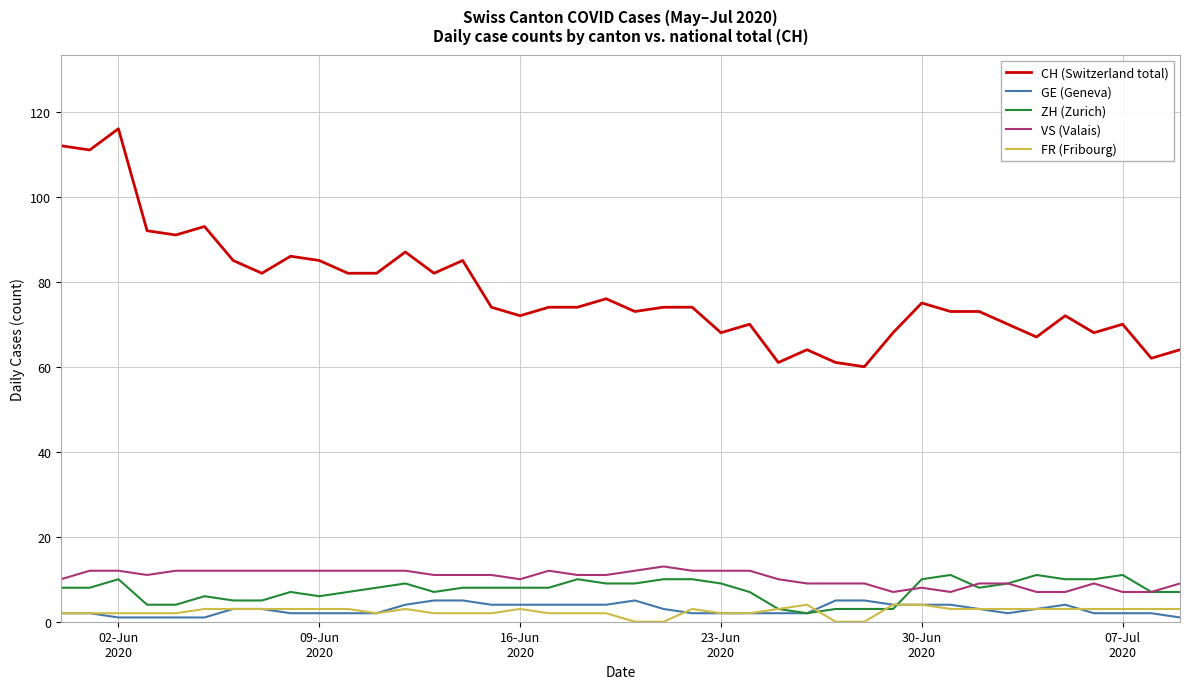

What is the maximum value for VS (Valais)?

13